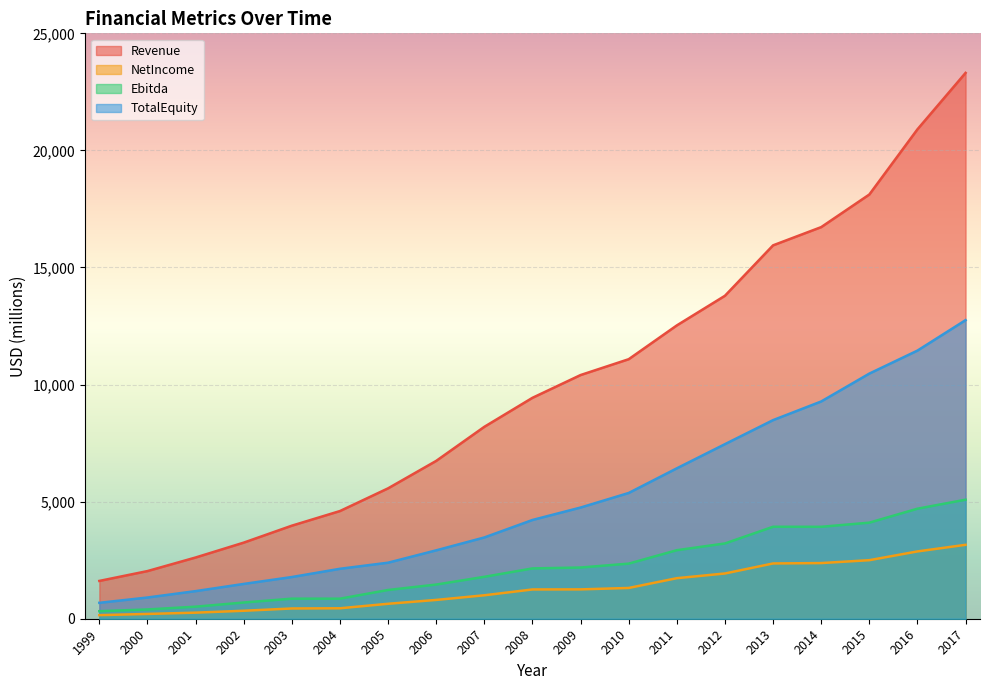

At which label does TotalEquity reach its minimum?

1999